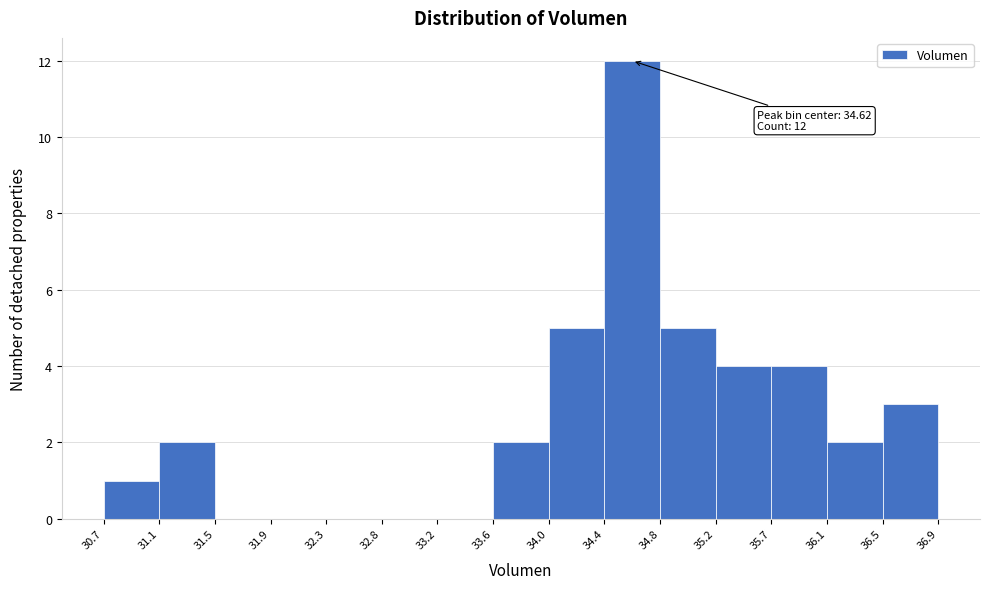

Which range on the x-axis has the tallest bar?

34.4 to 34.8